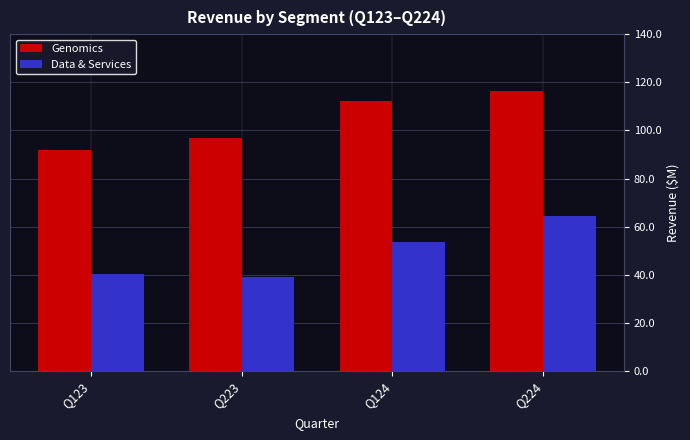

Reading left to right, transcribe all the data shown in this chart.

Genomics: 91.9	96.8	112.3	116.4
Data & Services: 40.5	39.2	53.6	64.5